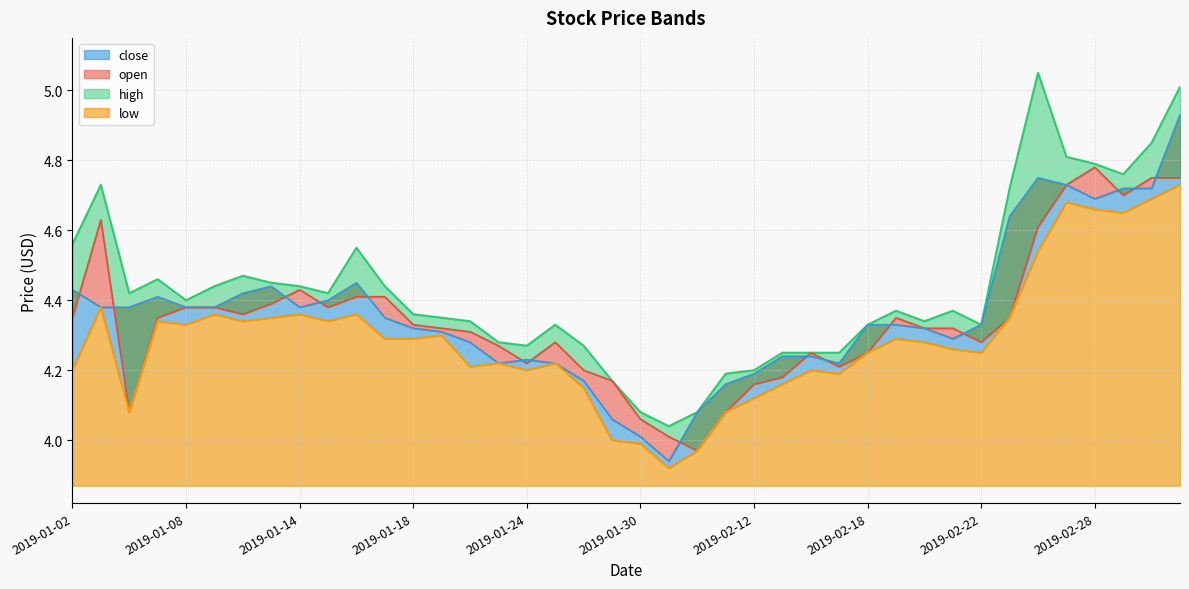

Which series ends up on top after the final intersection of open and close?

close